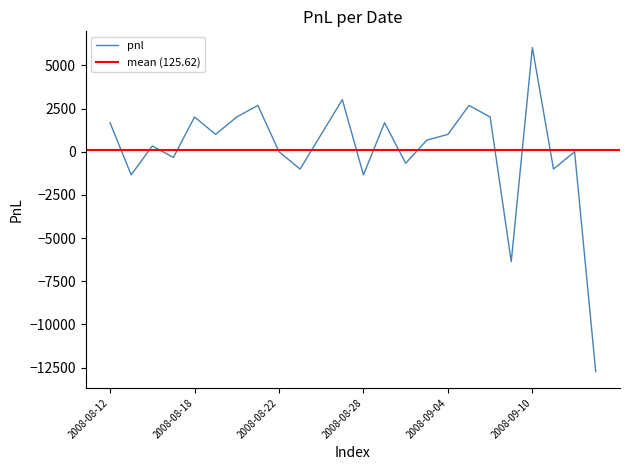

What is the value of the 8th point from the left?

2680